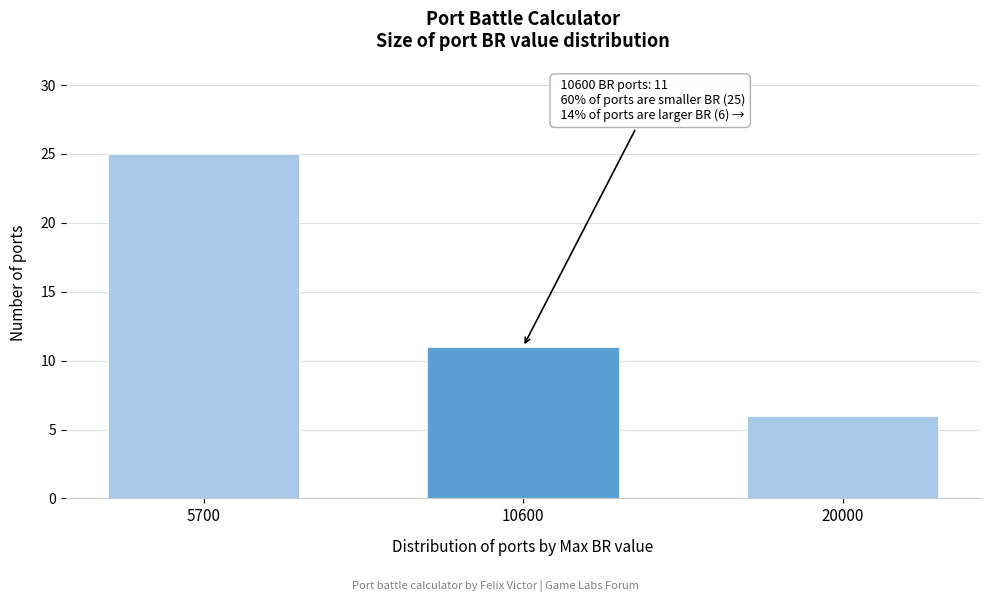

Reading left to right, extract all data points from this chart.

25	11	6